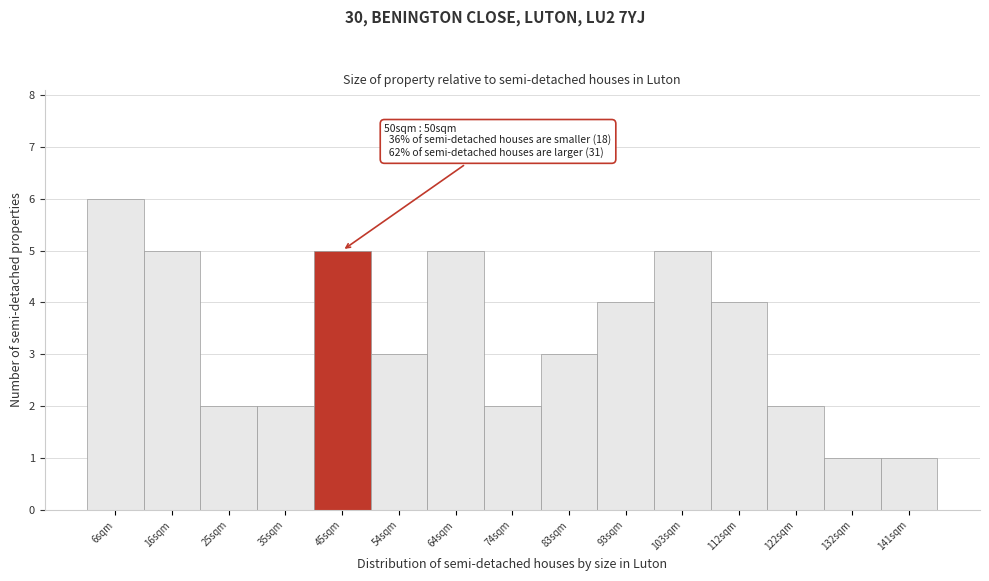

Reading left to right, list all the values displayed in this chart.

6sqm=6	16sqm=5	25sqm=2	35sqm=2	45sqm=5	54sqm=3	64sqm=5	74sqm=2	83sqm=3	93sqm=4	103sqm=5	112sqm=4	122sqm=2	132sqm=1	141sqm=1